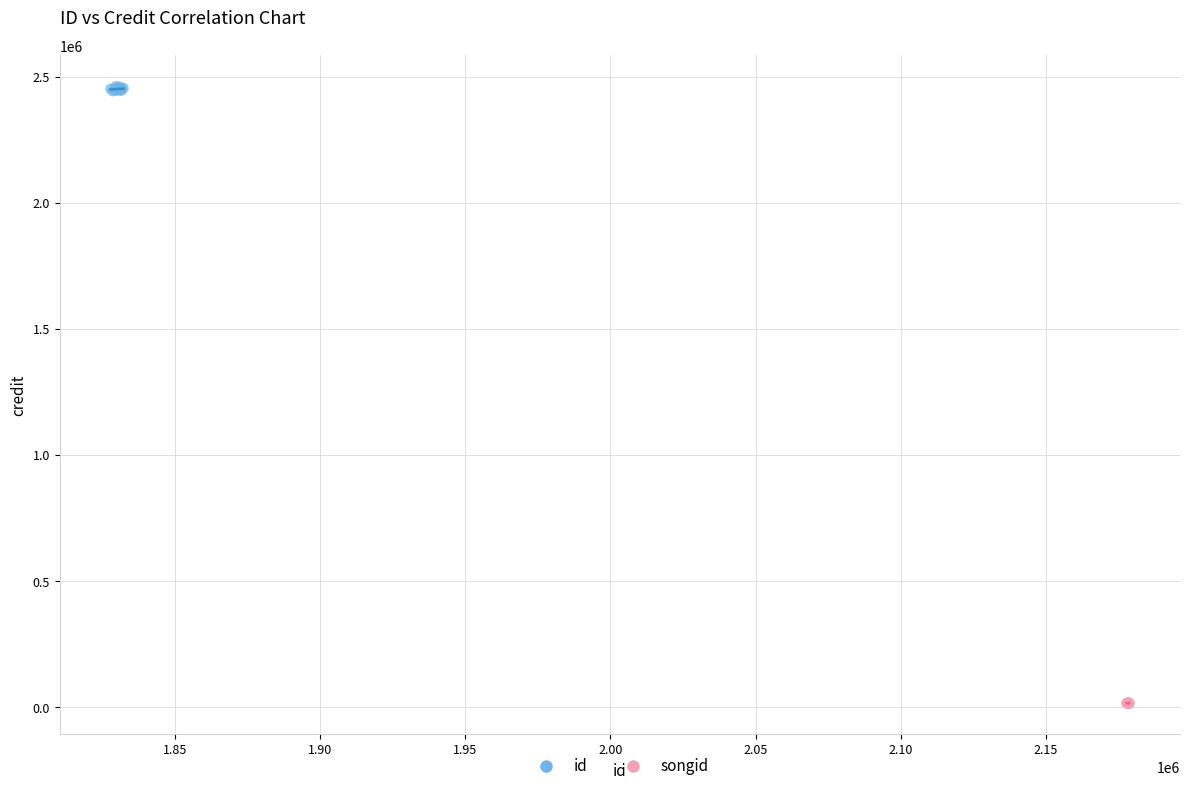

Which series has the widest spread of Y values?

id